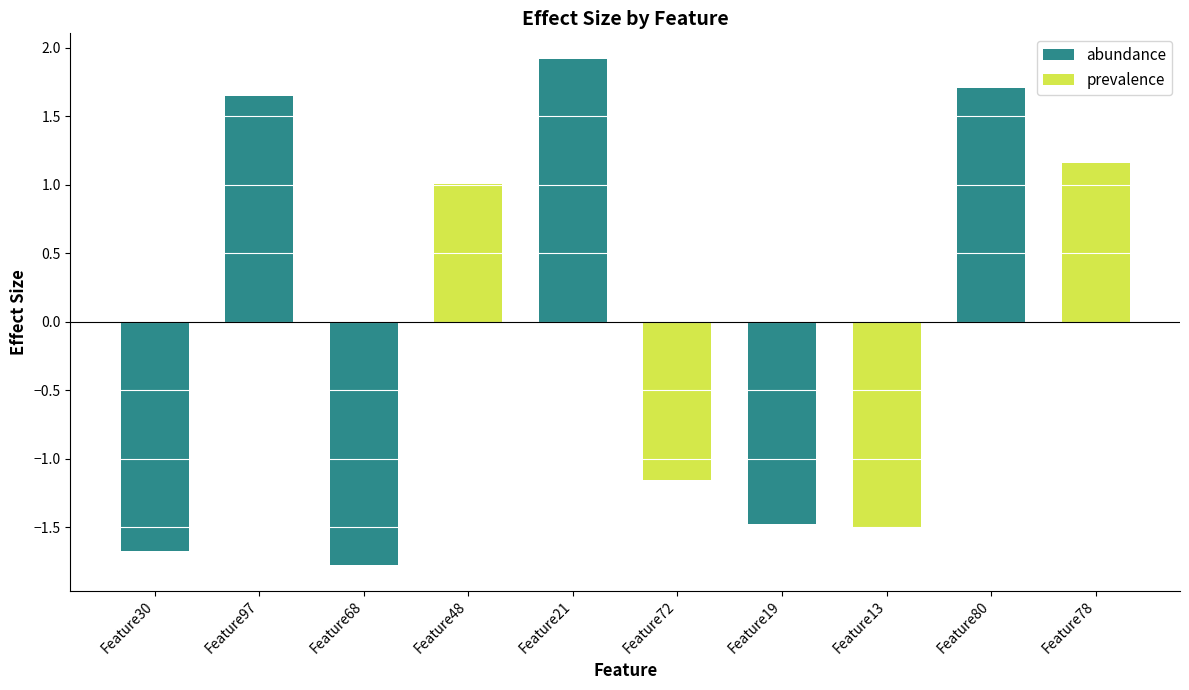

The chart shows a value of -1.7 at Feature30. True or false?

True